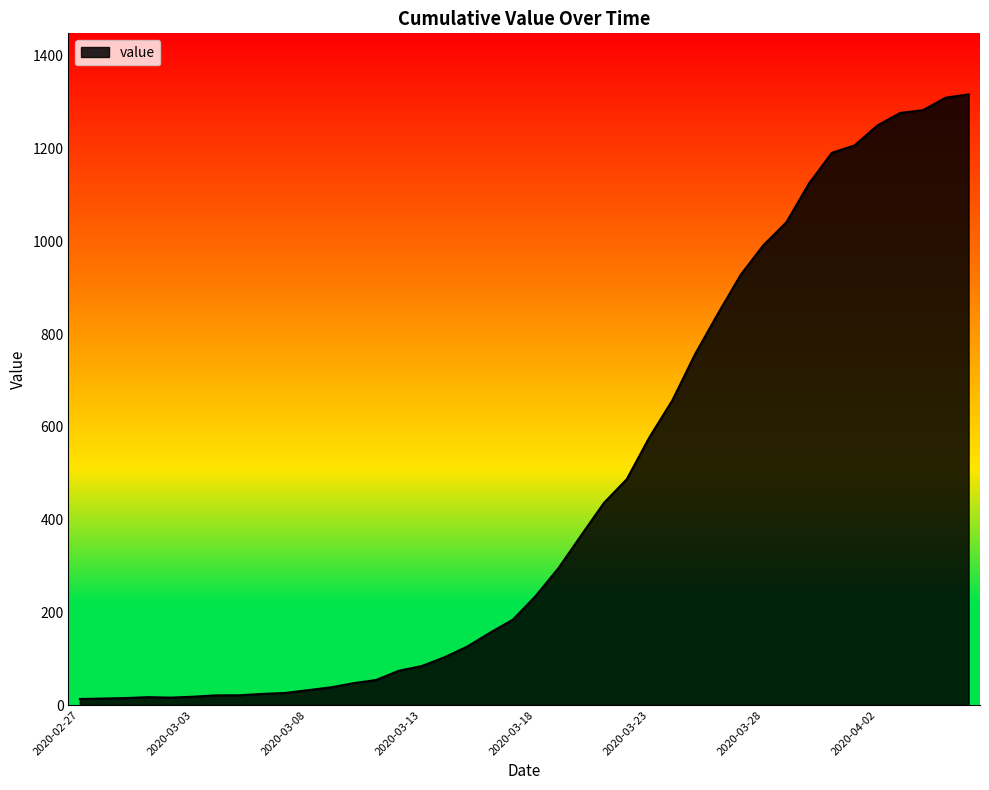

How many lines are shown in the chart?

1